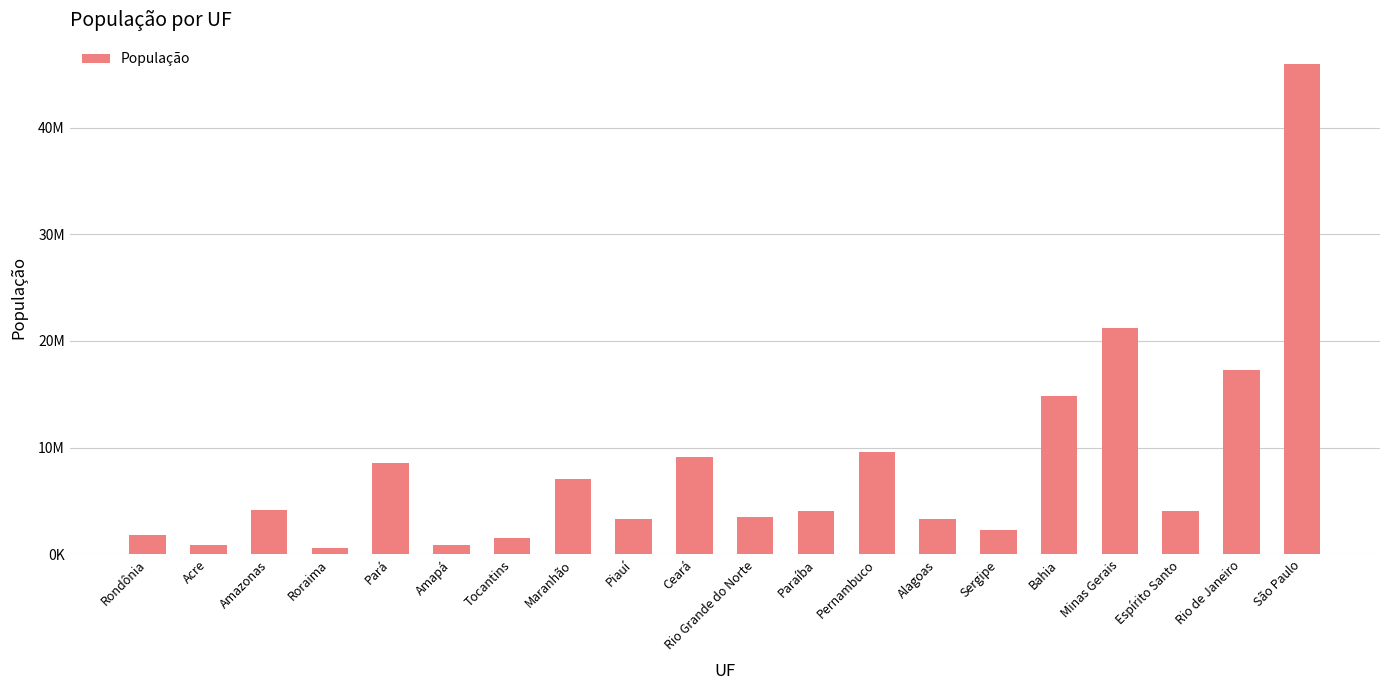

Are the bars horizontal?

No